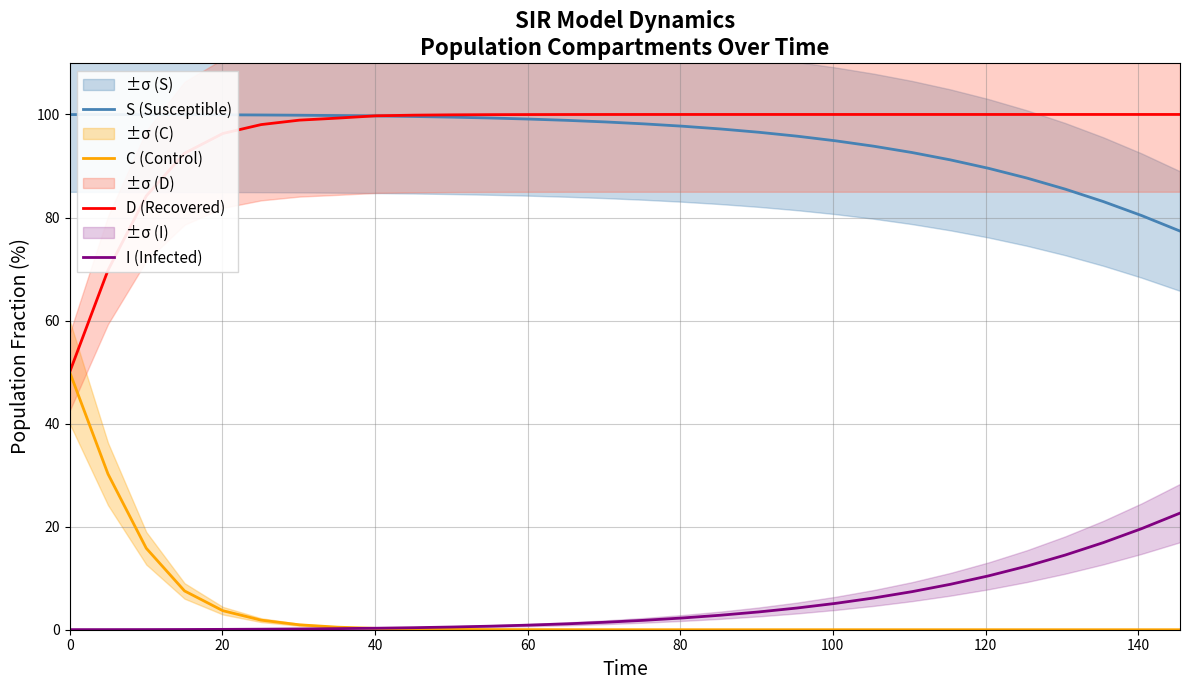

True or false: C (Control) and S (Susceptible) cross at least once.

False